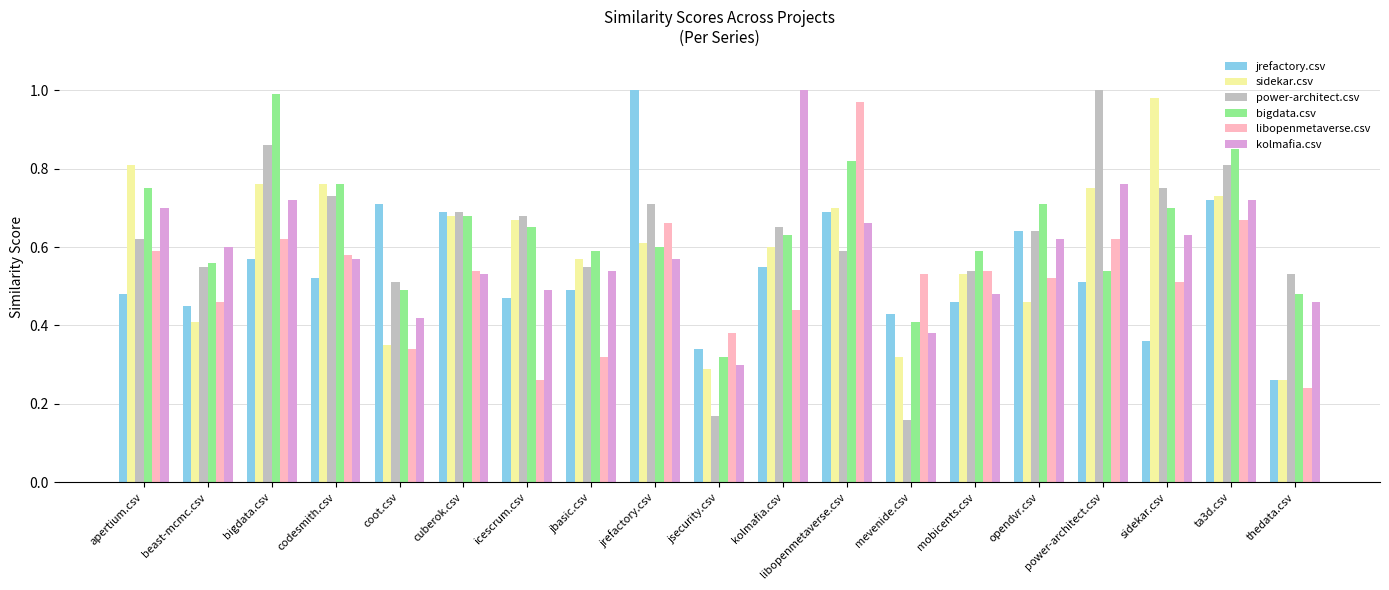

Where is kolmafia.csv nearest to the value 0?

jsecurity.csv